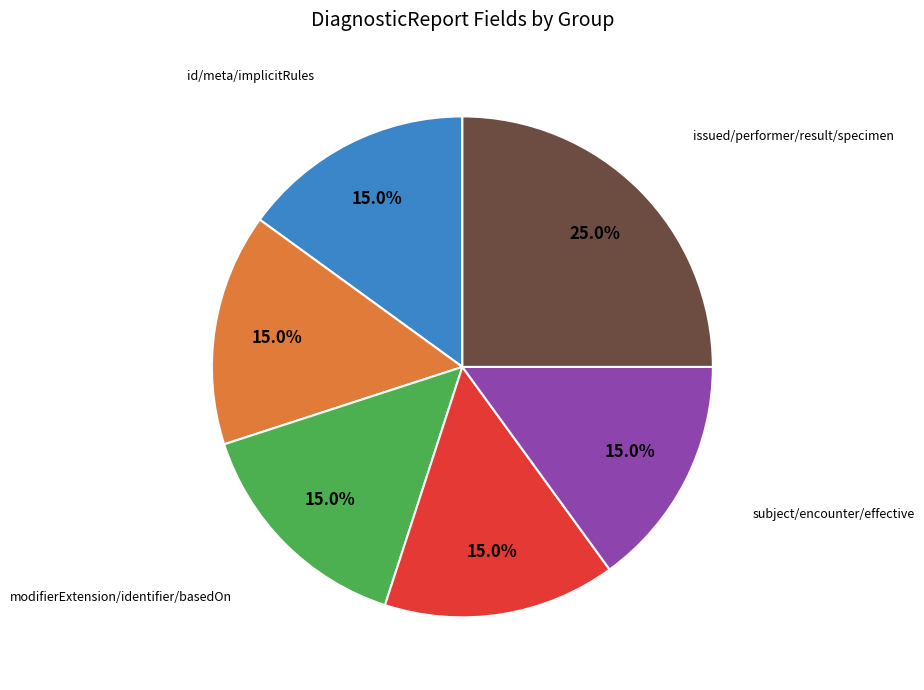

Is there a majority slice in this chart?

No